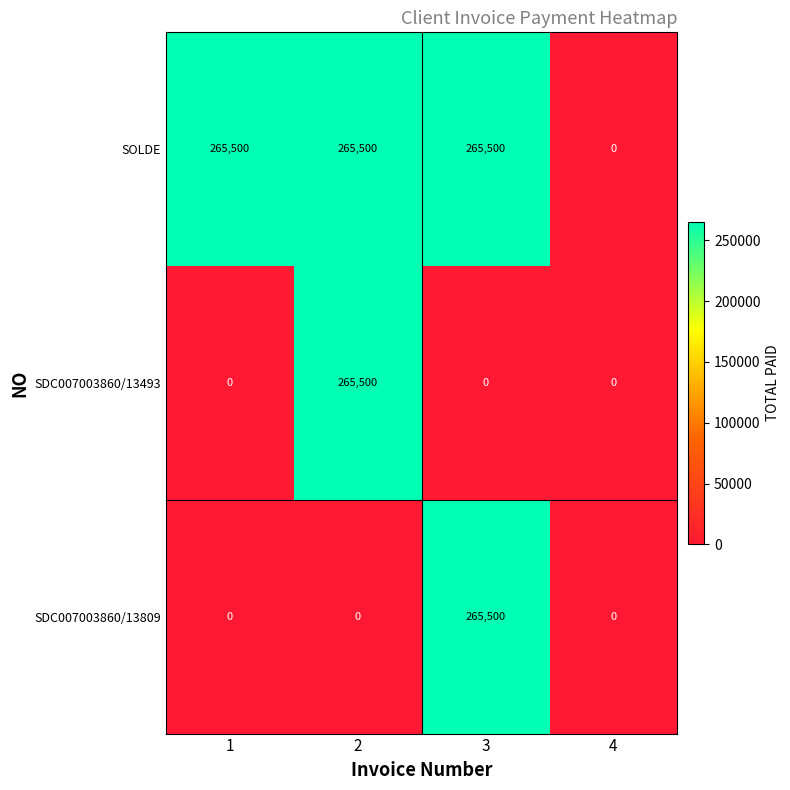

What is the spread (max minus min) of values at 1?

265500